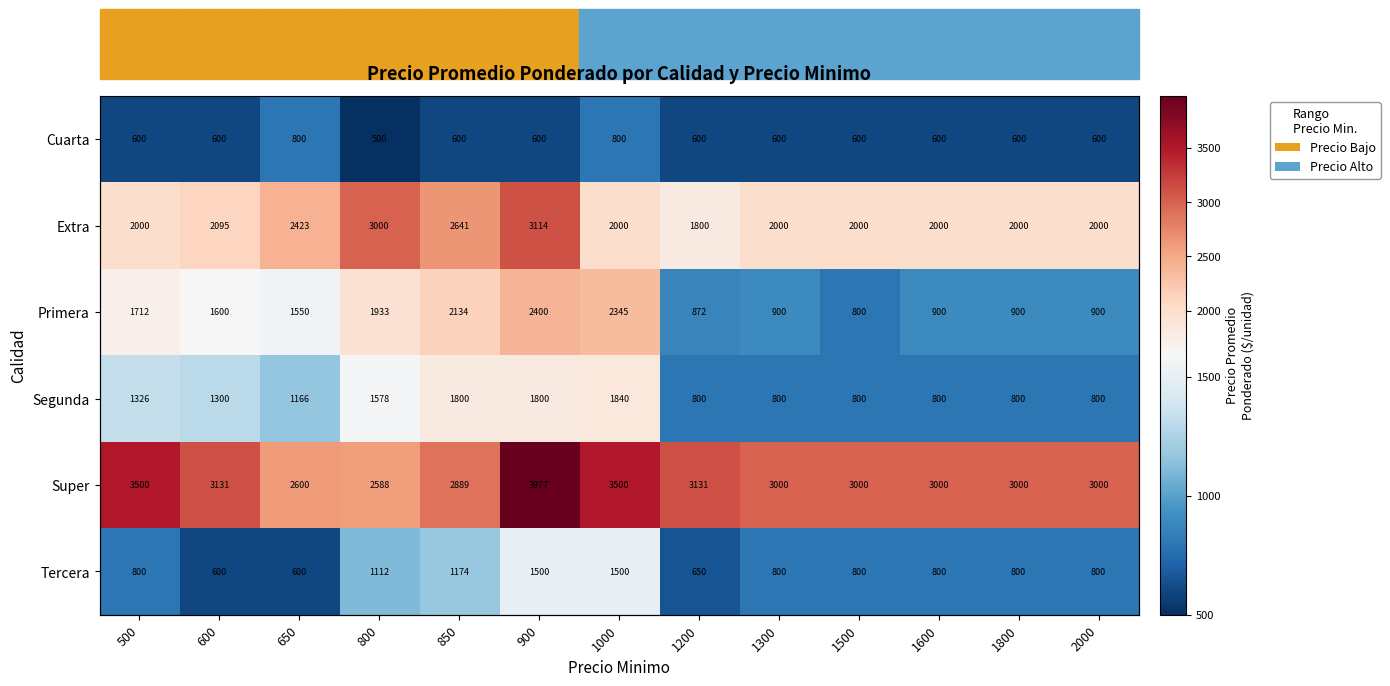

What is the difference between the highest and lowest values at 1200?

2531